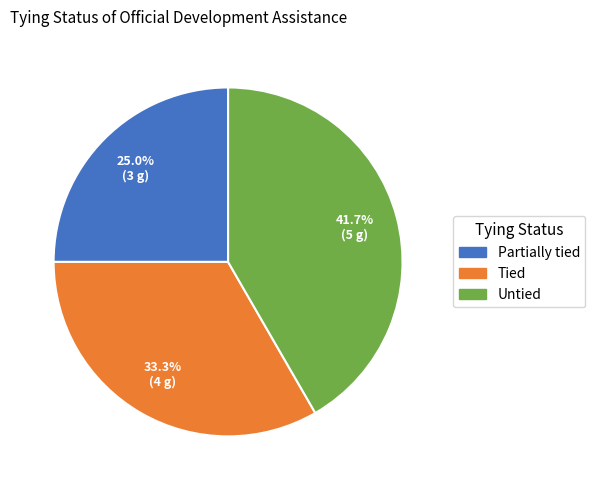

Is it true that Untied is 34% of the pie?

False